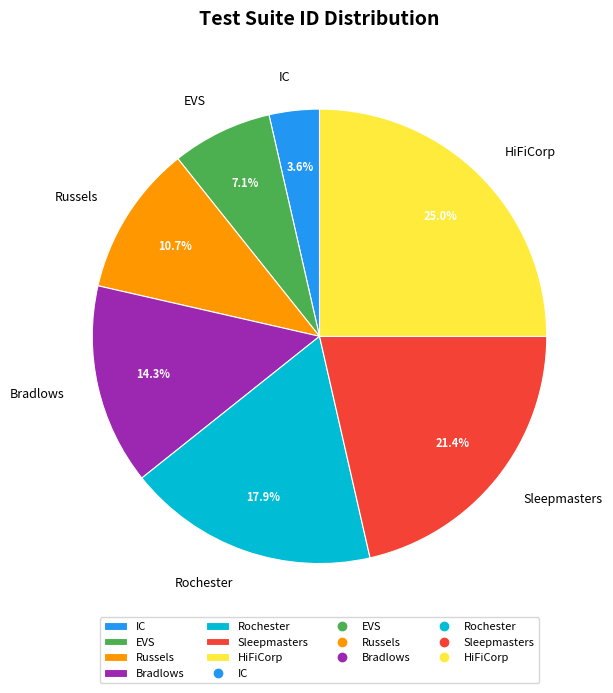

Approximately how many times larger is the value at EVS compared to HiFiCorp?

0.3